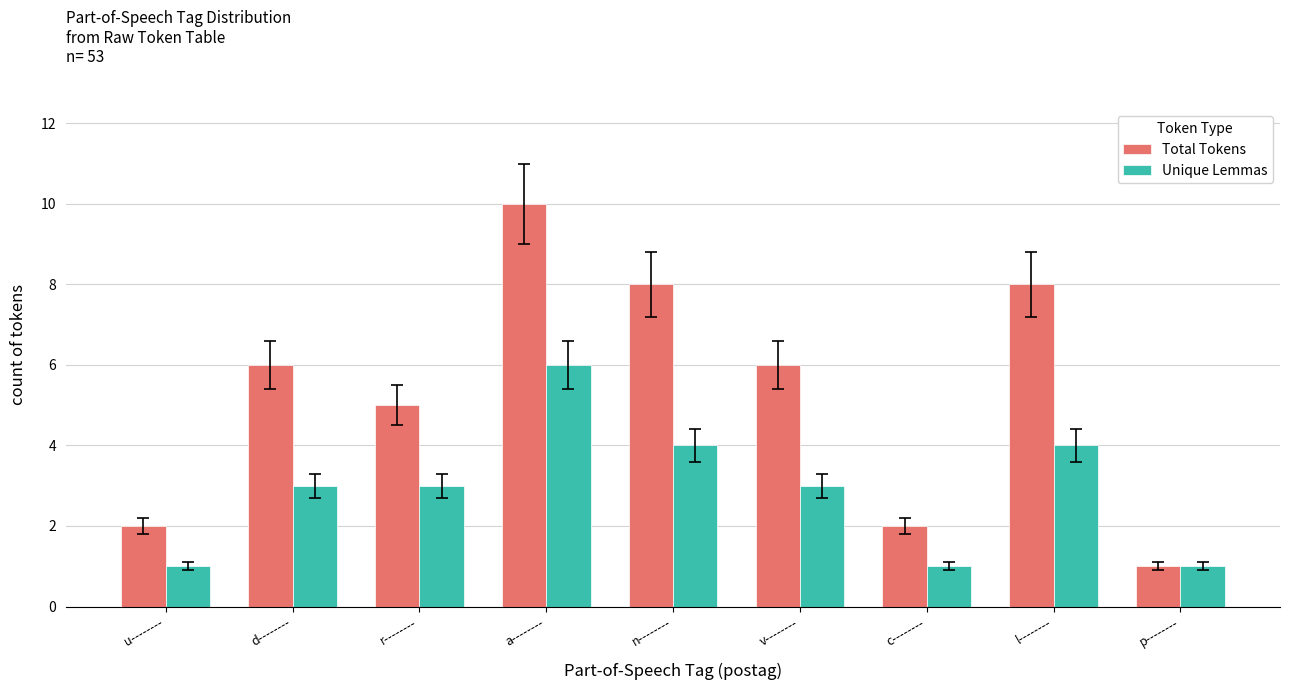

What is the average value of the Unique Lemmas series?

3